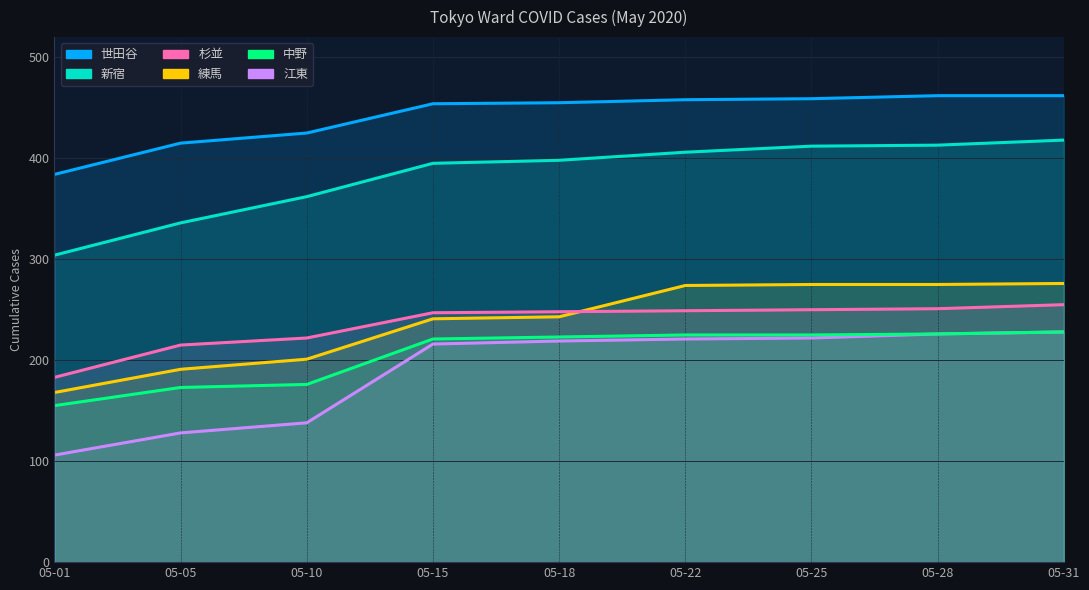

The value of 新宿 at 05-18 is 398. True or false?

True